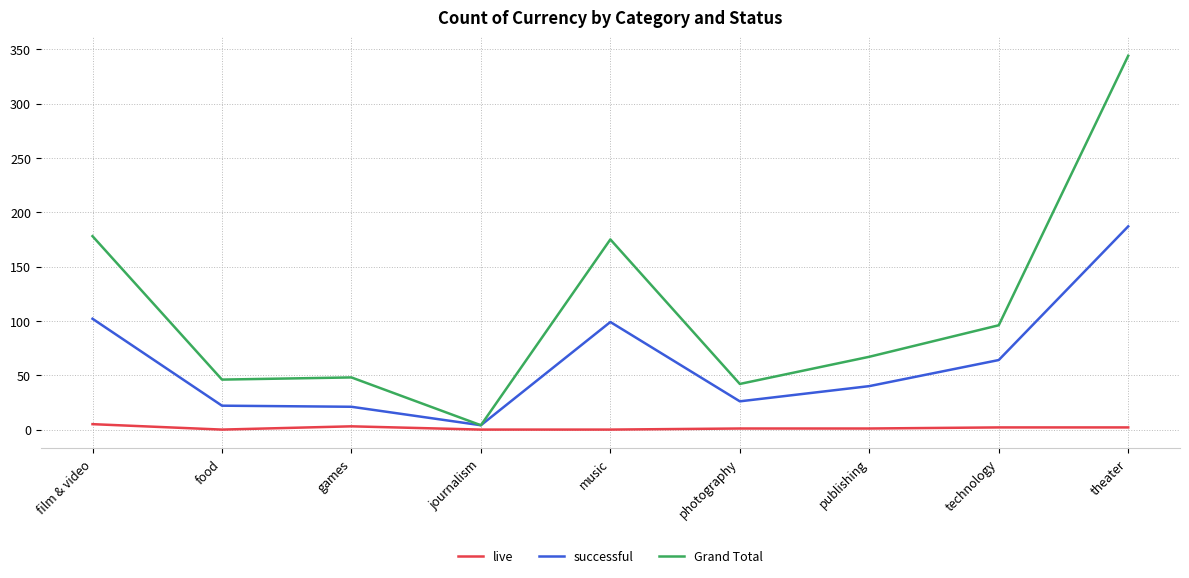

Between film & video and publishing, which series saw the biggest shift?

Grand Total